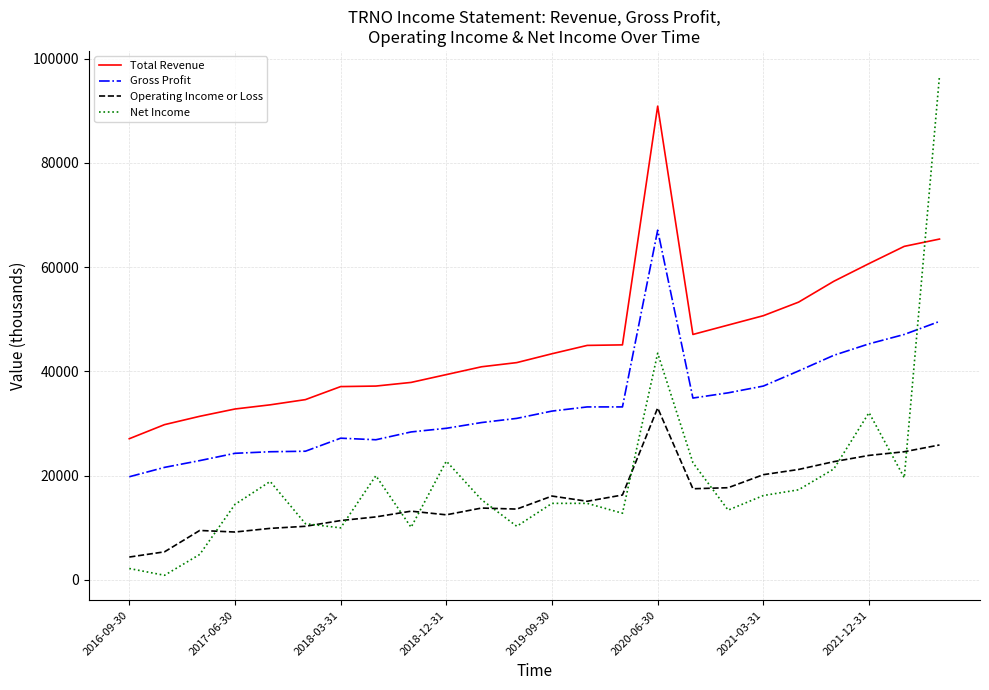

Does the chart have visible grid lines?

Yes